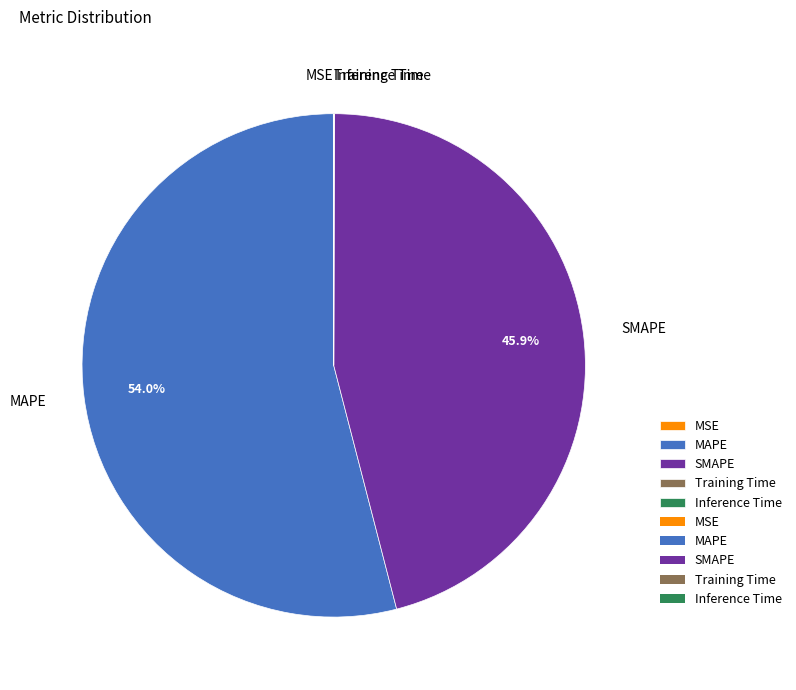

To the nearest percent, what percentage of the pie is MAPE?

54%